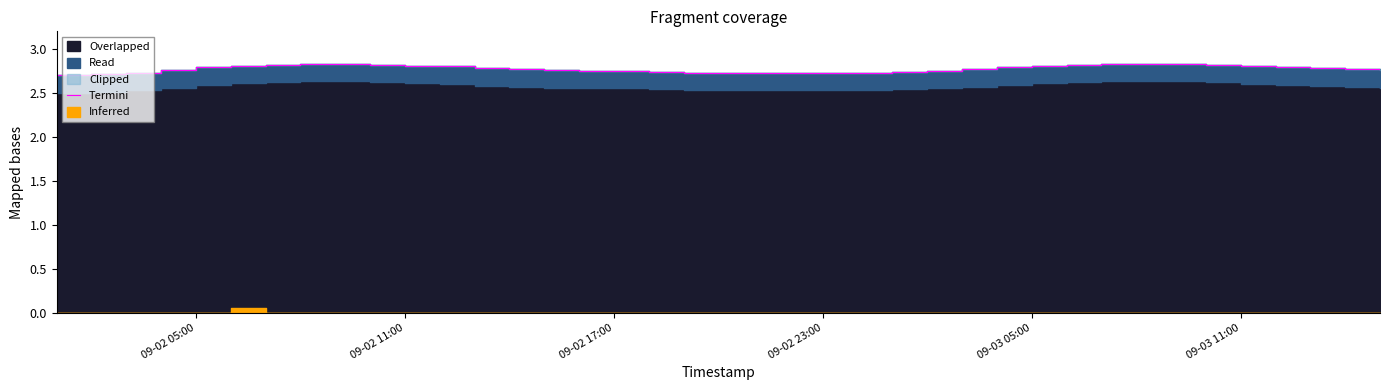

What position from the left is 09-02 23:00?

23